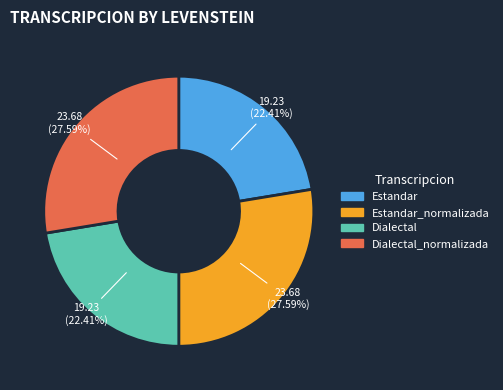

To the nearest percent, what is the combined percentage of Dialectal and Dialectal_normalizada?

50%